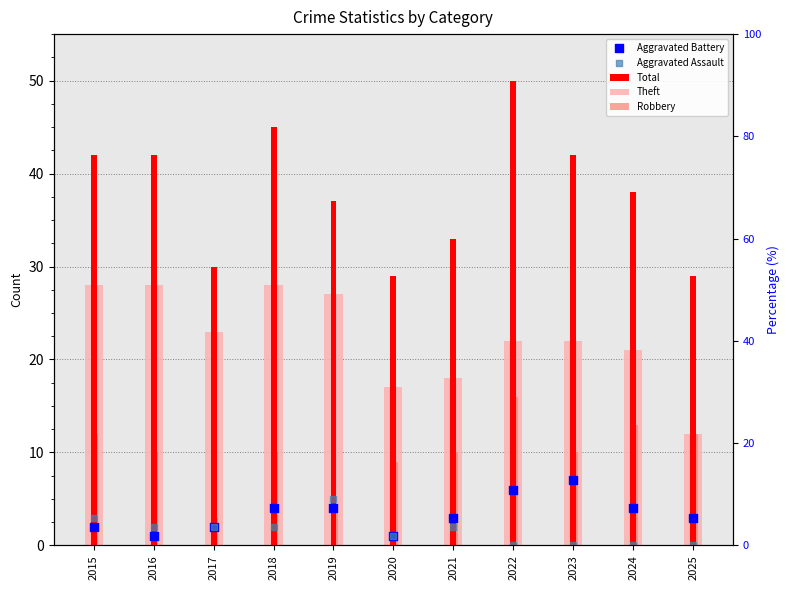

Which series reaches the maximum Y coordinate?

Total